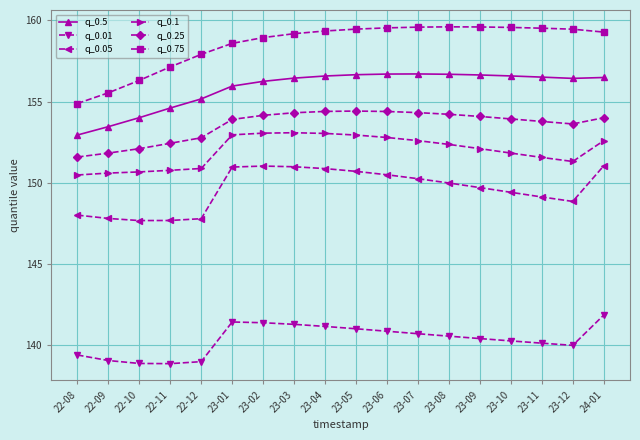

What is the value of the q_0.01 point at the 2nd from the left?

139.1